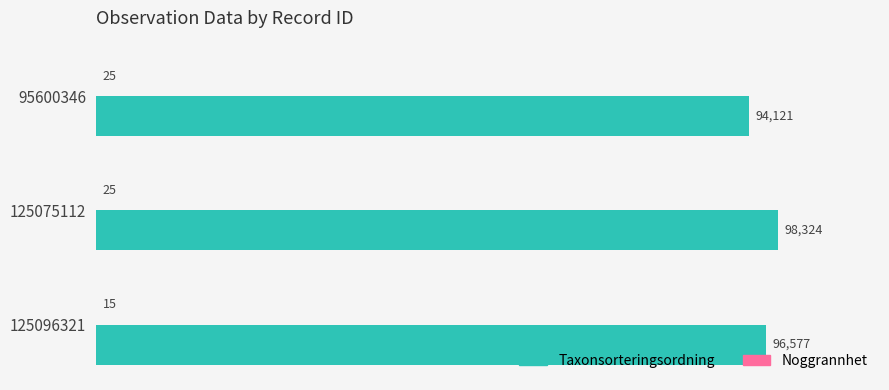

At which label does Taxonsorteringsordning reach its peak?

125075112